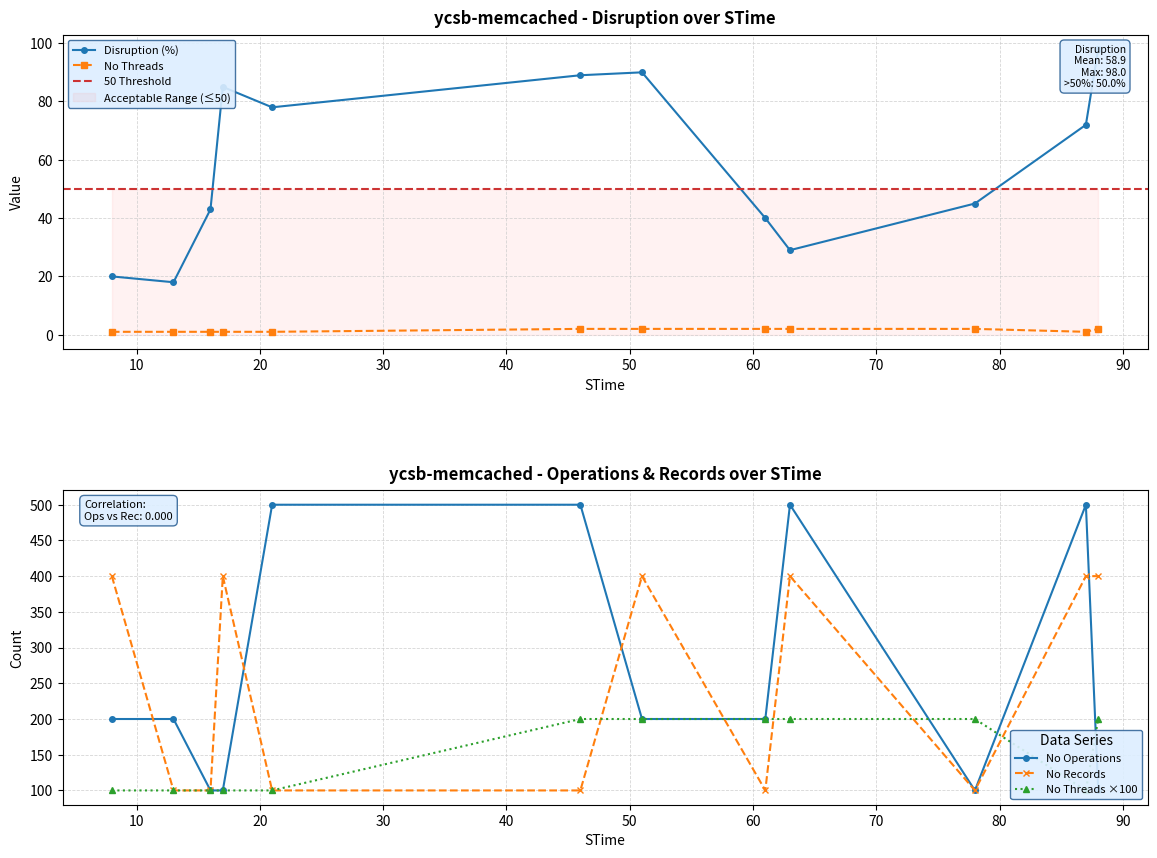

Reading left to right, what are all the values shown in this chart?

Disrubtion: 8=20	13=18	16=43	17=85	21=78	46=89	51=90	61=40	63=29	78=45	87=72	88=98
No Operations: 8=200	13=200	16=100	17=100	21=500	46=500	51=200	61=200	63=500	78=100	87=500	88=100
No Records: 8=400	13=100	16=100	17=400	21=100	46=100	51=400	61=100	63=400	78=100	87=400	88=400
No Threads: 8=1	13=1	16=1	17=1	21=1	46=2	51=2	61=2	63=2	78=2	87=1	88=2